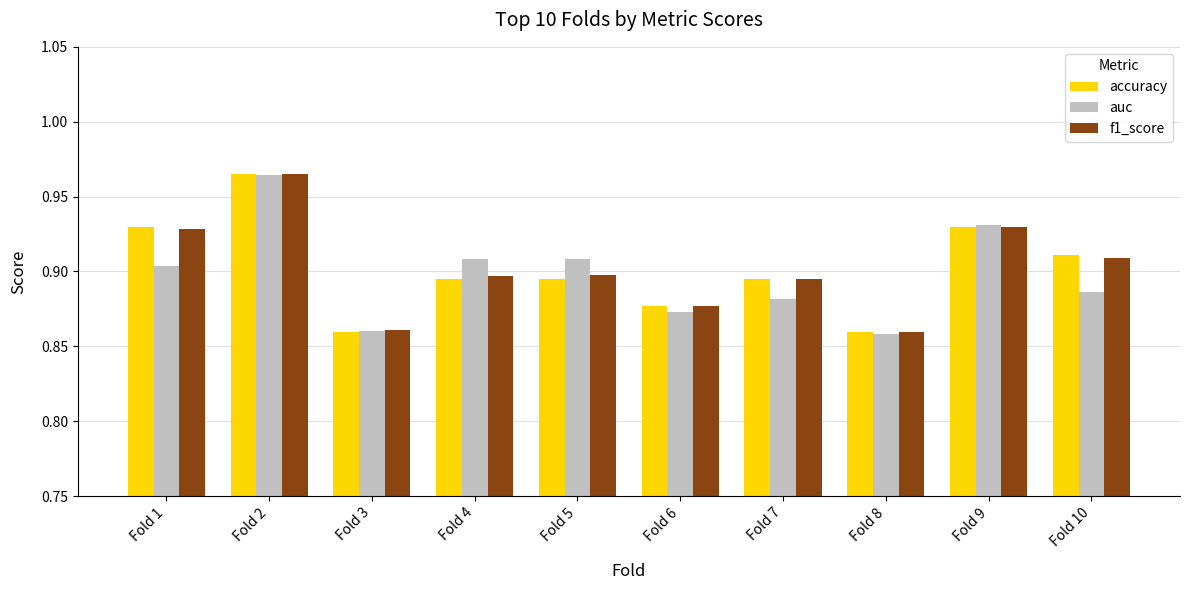

Is the value of auc at Fold 7 greater than the value of accuracy at Fold 5?

No